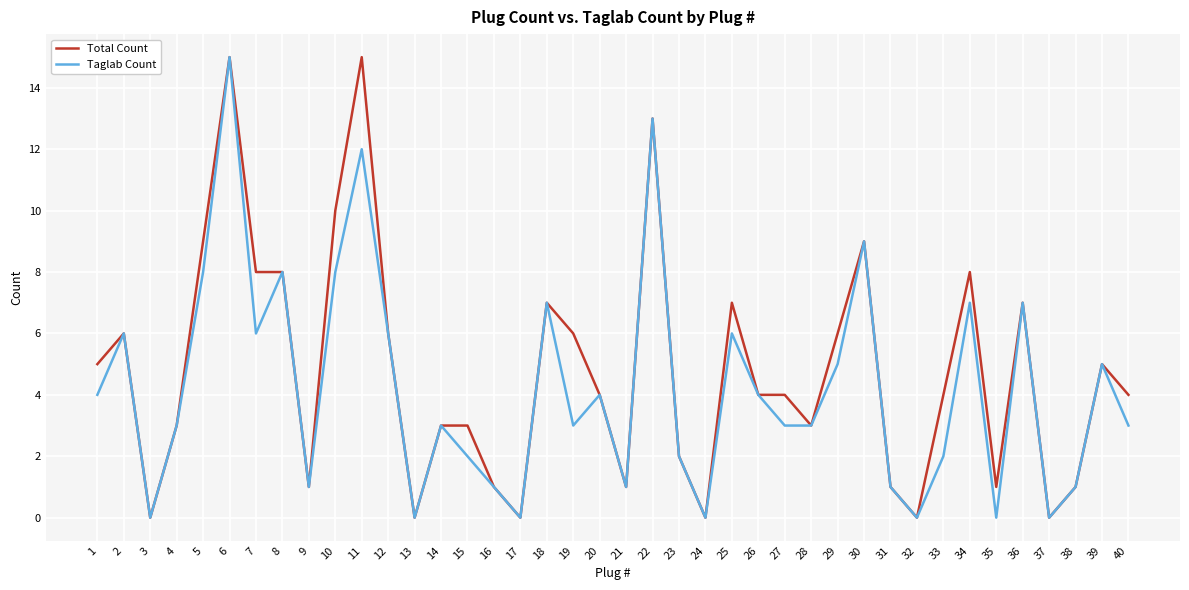

The Taglab Count series shows 5 at 35. True or false?

False